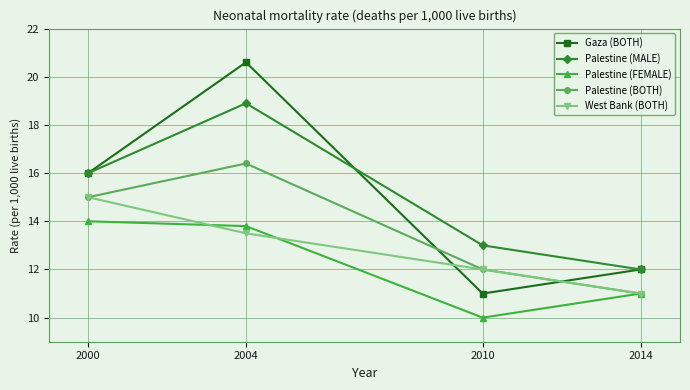

At which category does Gaza (BOTH) reach its first local peak?

2004